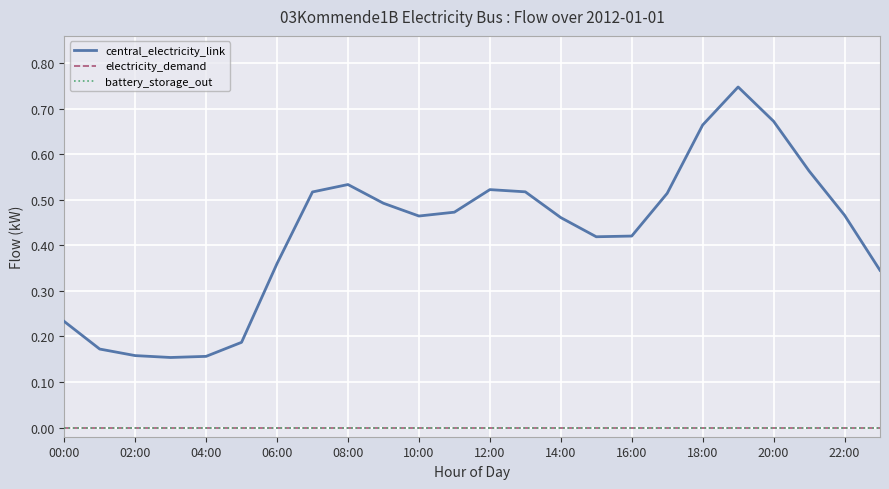

Does the chart have visible grid lines?

Yes